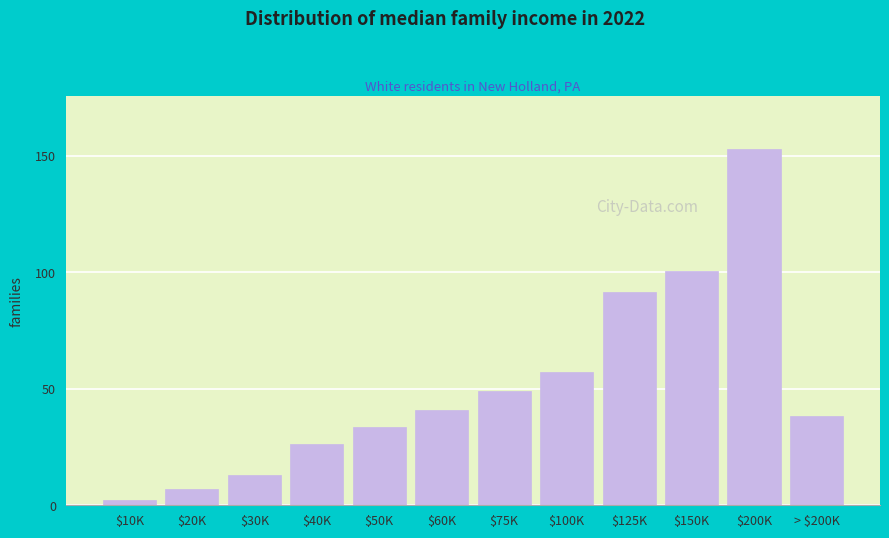

Reading right to left, what are all the values shown in this chart?

38.5	152.7	100.4	91.6	57.3	48.9	41.0	33.5	26.4	13.0	6.9	2.4